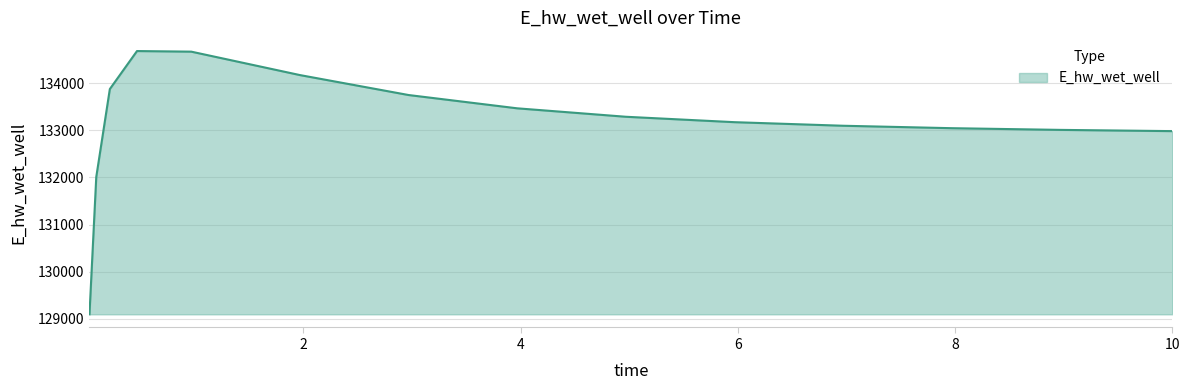

What is the difference between the maximum and minimum values?

5594.3